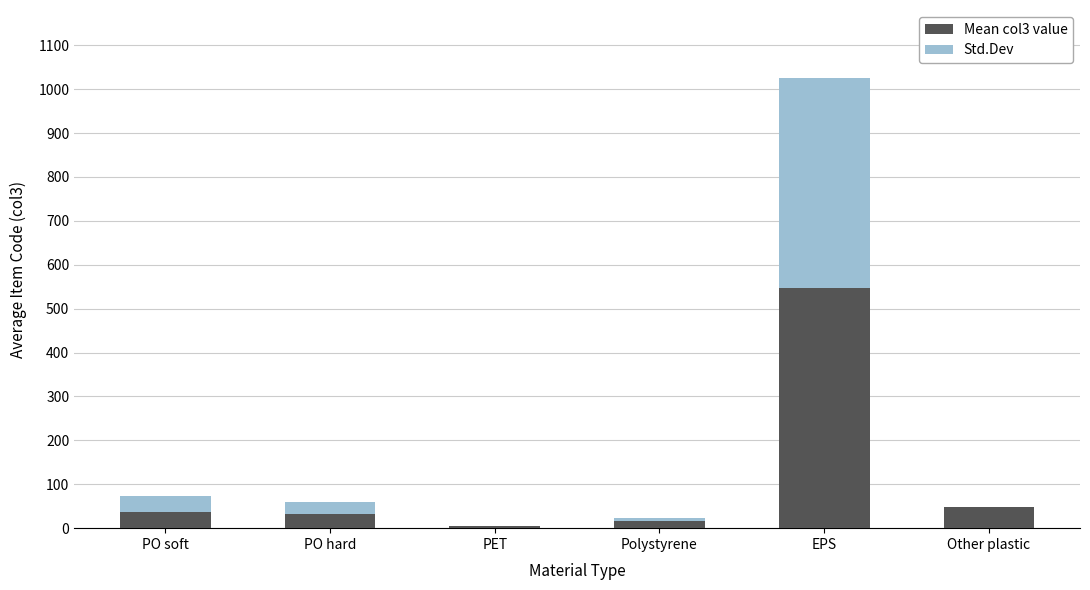

At which category is the sum across all series the highest?

EPS